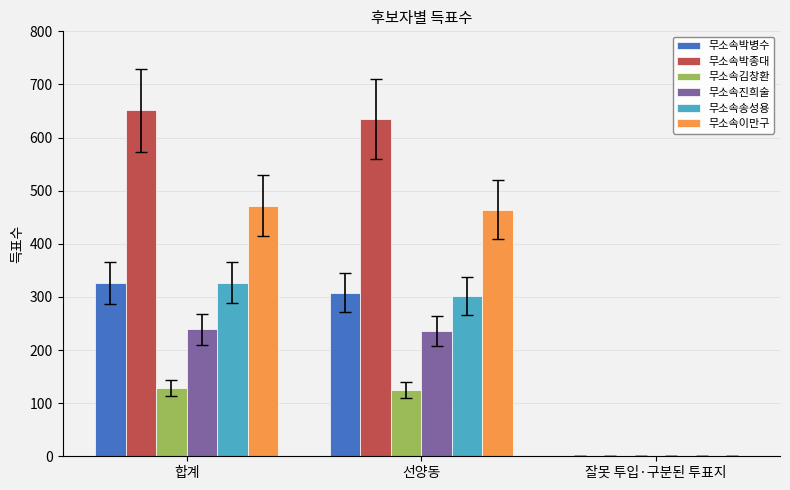

Reading left to right, extract all data points from this chart.

무소속박병수: 326	308	1
무소속박종대: 651	635	0
무소속김창환: 129	125	0
무소속진희술: 239	235	0
무소속송성용: 327	302	0
무소속이만구: 472	464	0